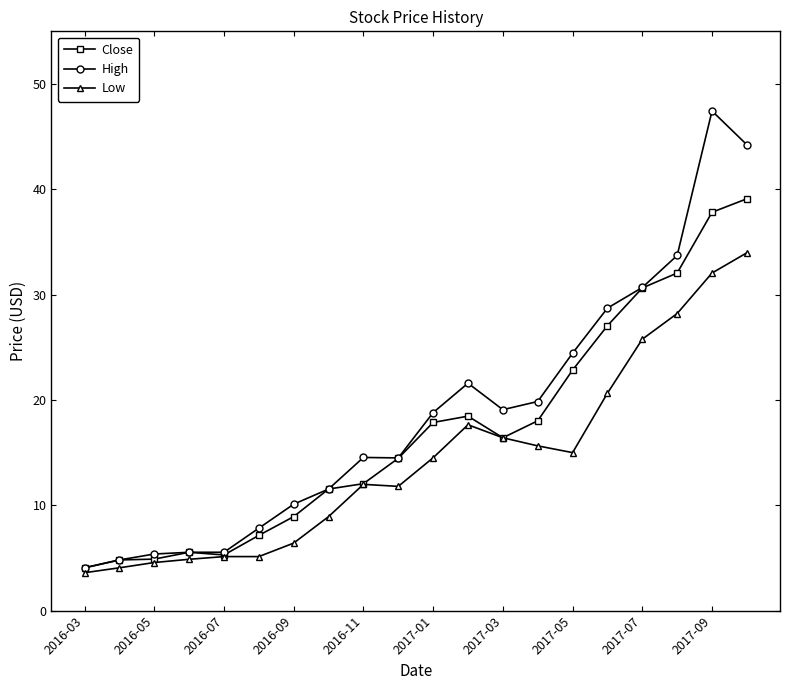

How many data points does each series have?

20